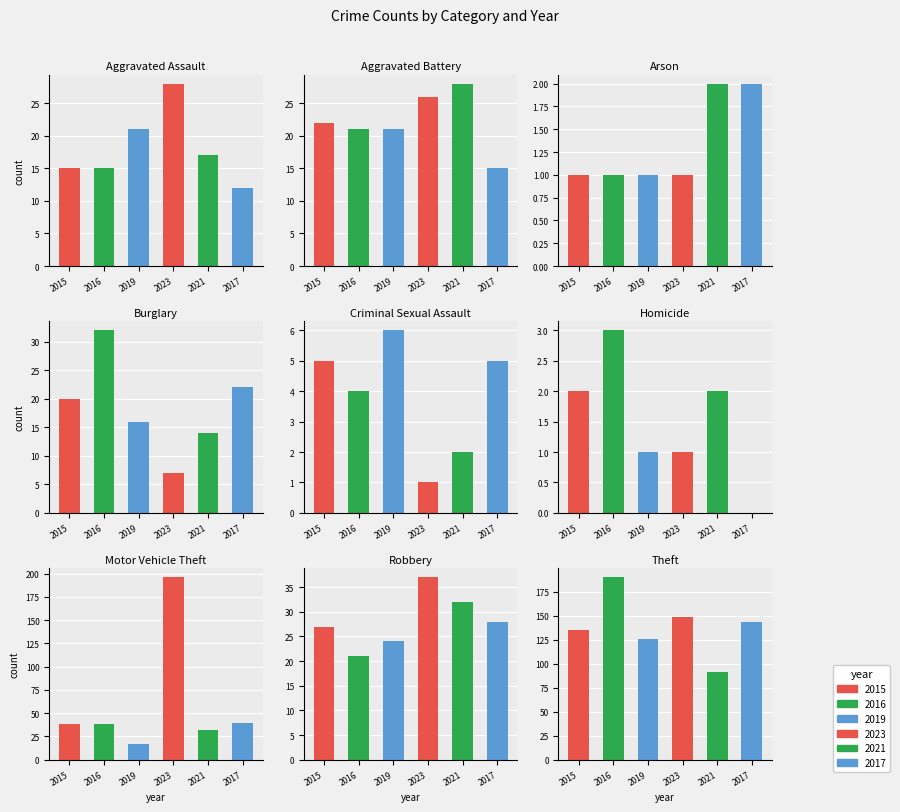

What is the sum of the 2017 values at Homicide and Robbery?

28